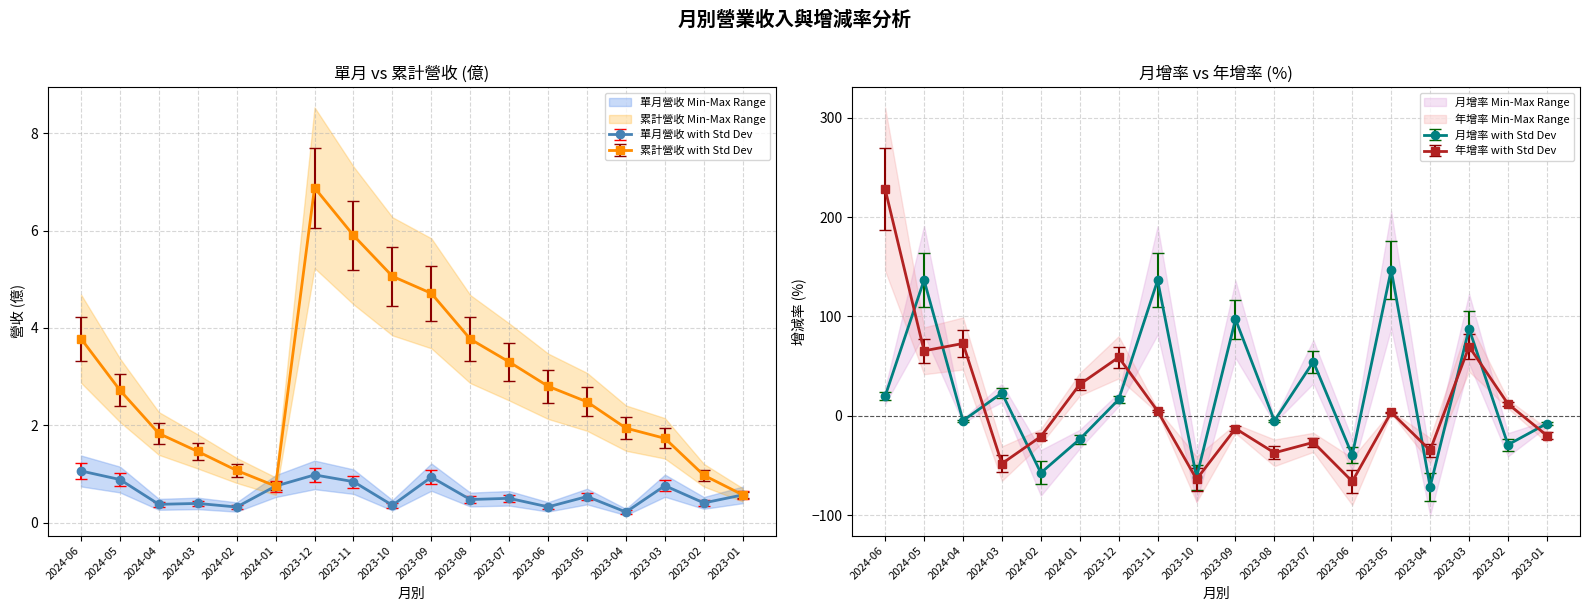

Is it true that 累計營收(億) equals 8.0 at 2023-11?

False